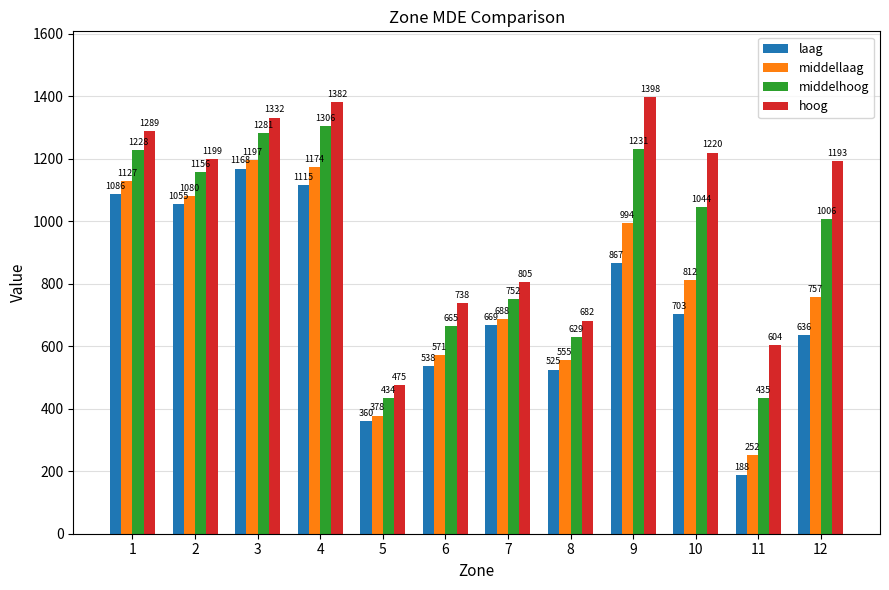

What is the difference between the hoog values at 11 and 4?

778.2